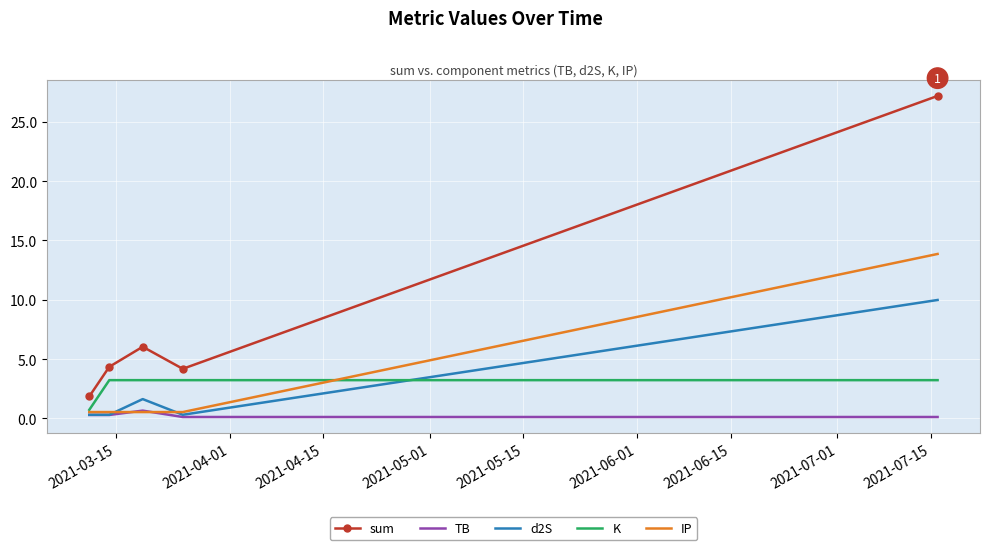

What is the maximum value for TB?

0.7